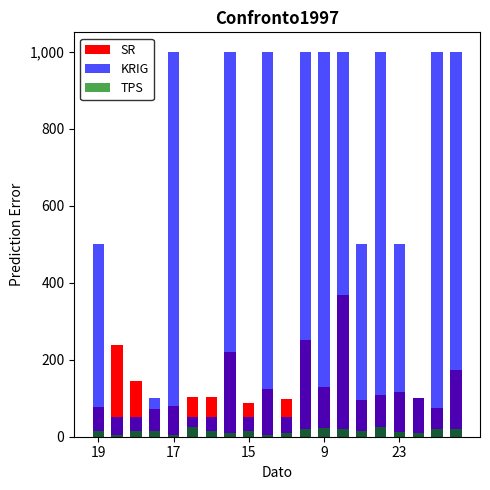

What is the value of the TPS bar at the 13th from the left?

22.0